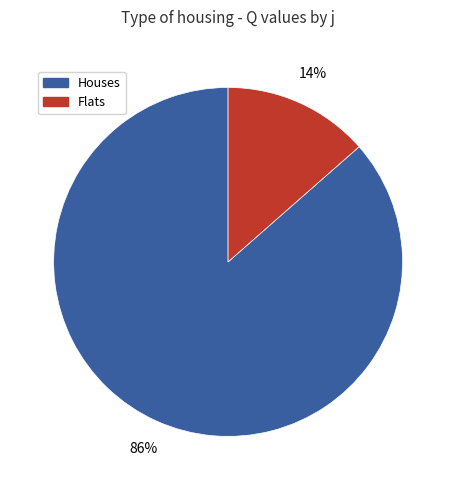

How many slices are in this pie chart?

2